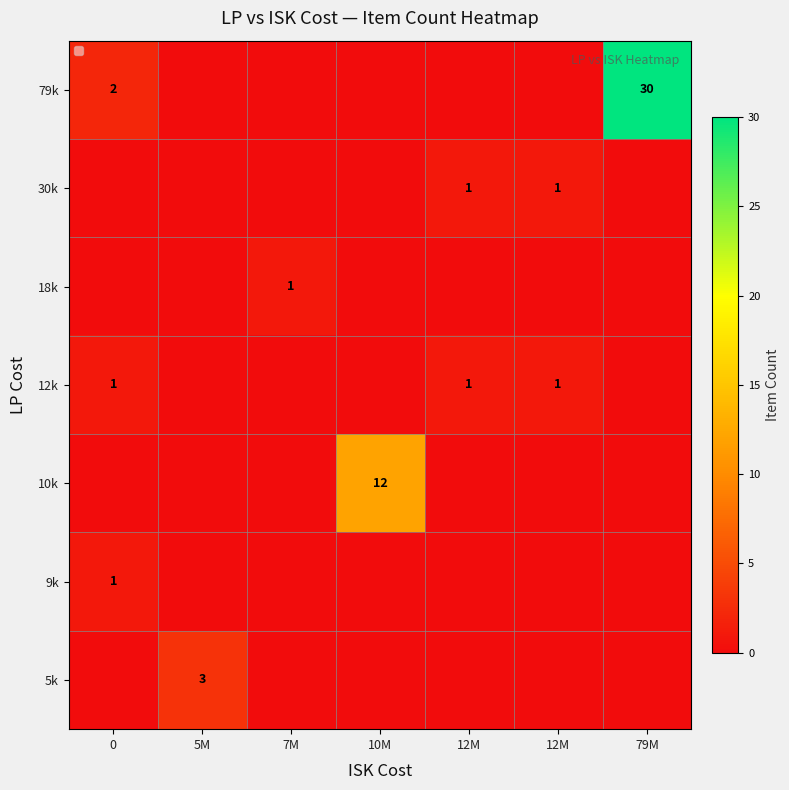

Count the number of categories in the chart.

7